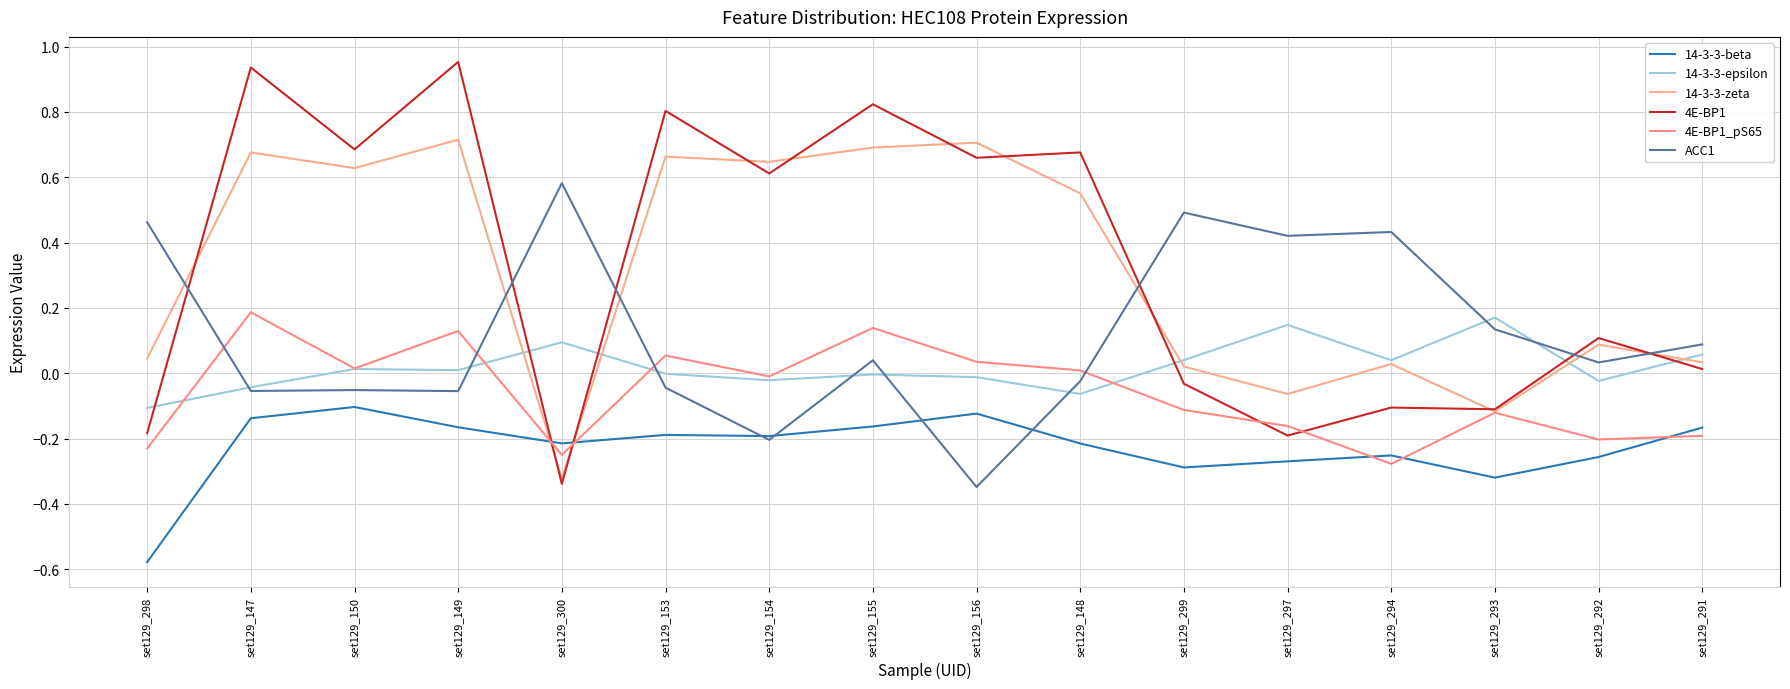

How many positive values does the 4E-BP1_pS65 series have?

7